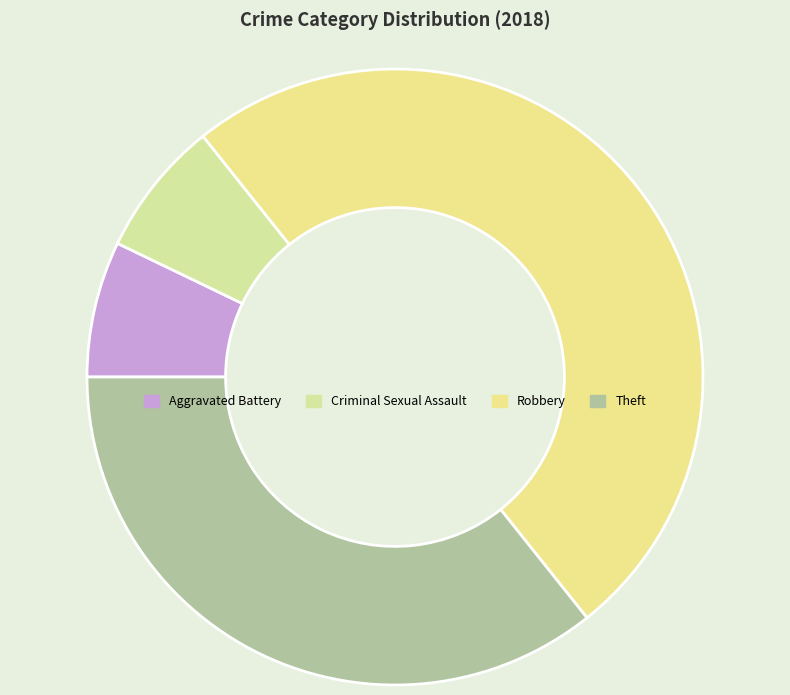

How many slices are in this pie chart?

4